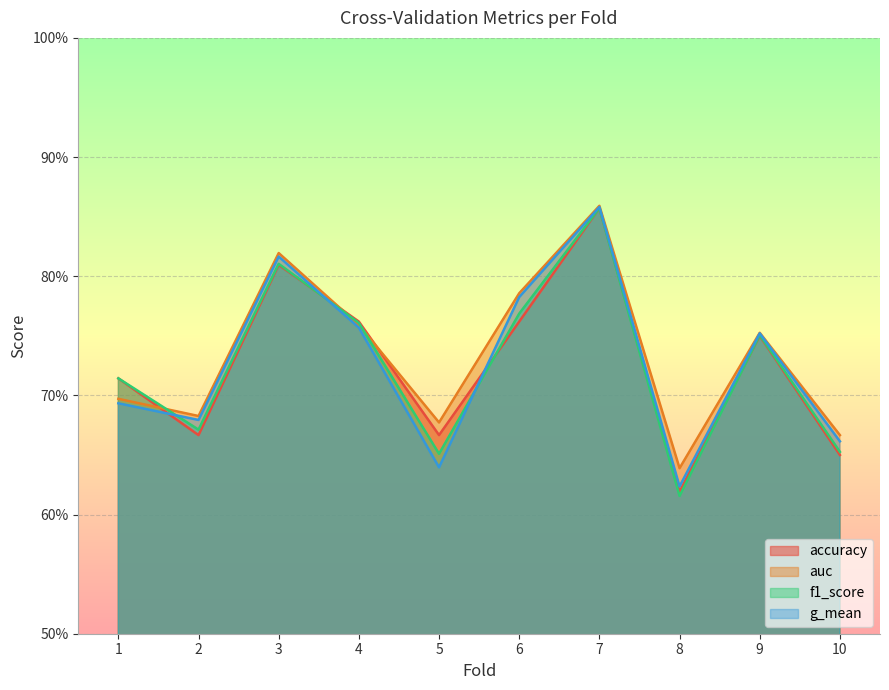

Is the value of auc at 10 greater than the value of accuracy at 8?

Yes